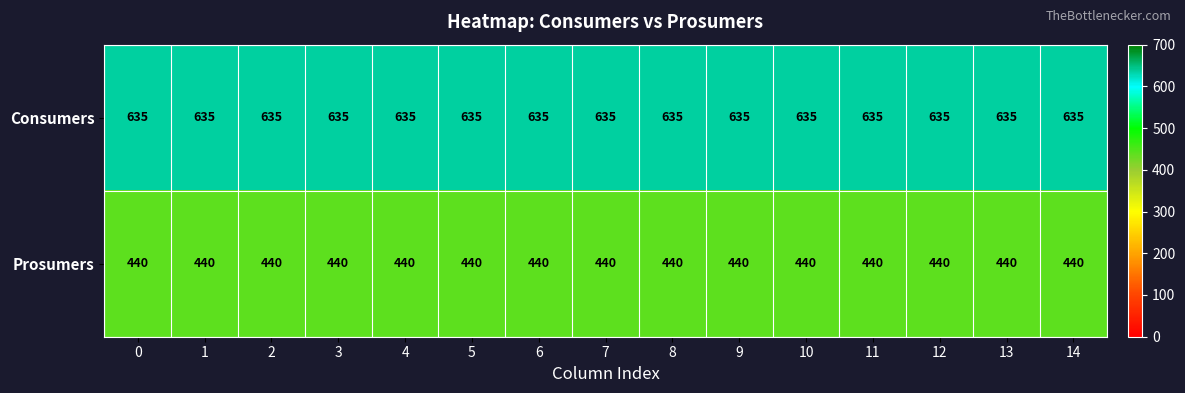

Rank the series by their average value, from lowest to highest.

Prosumers, Consumers